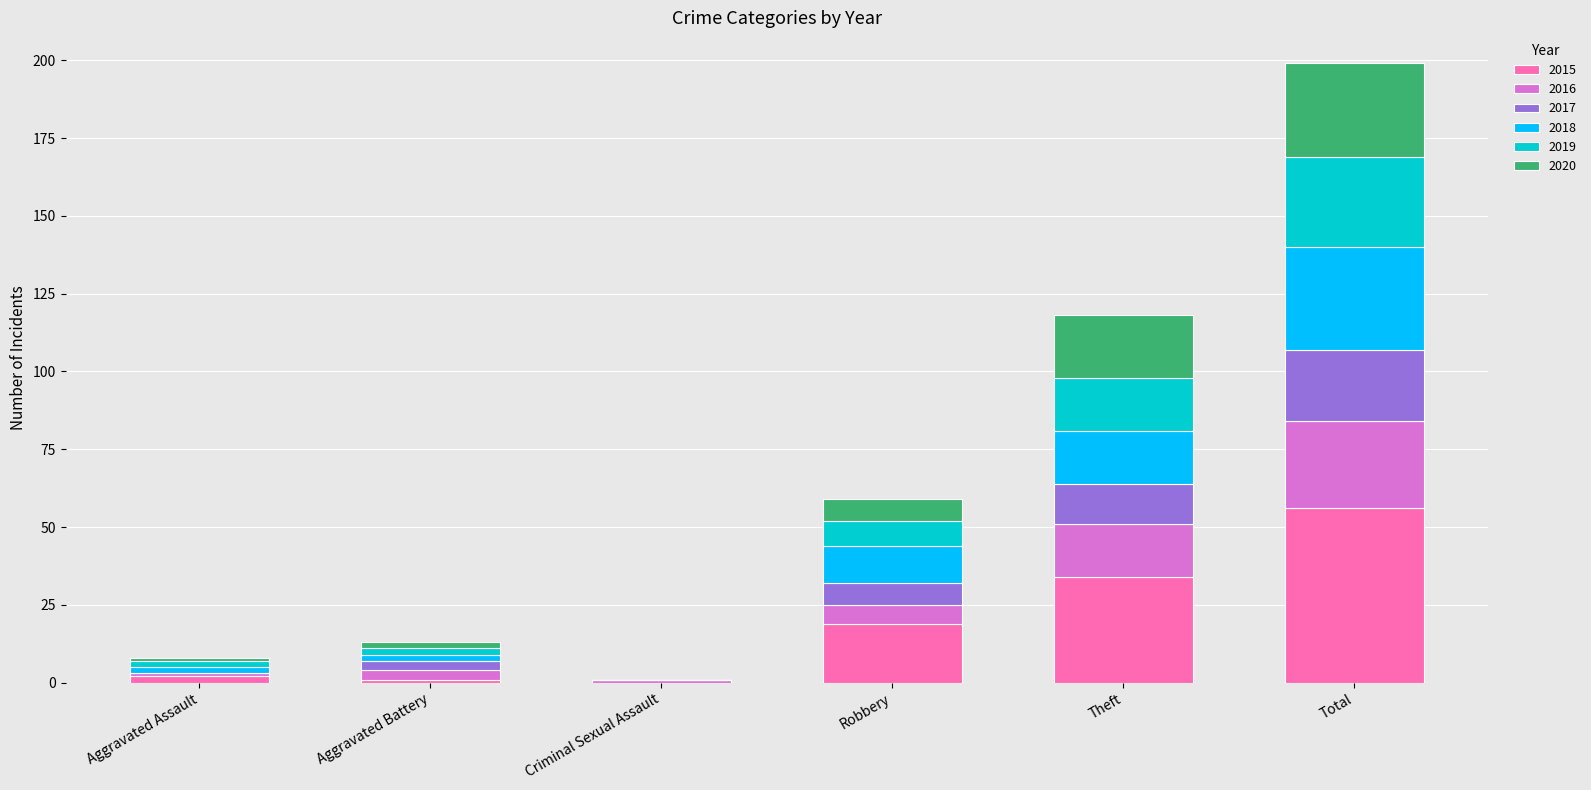

Count the number of categories in the chart.

6